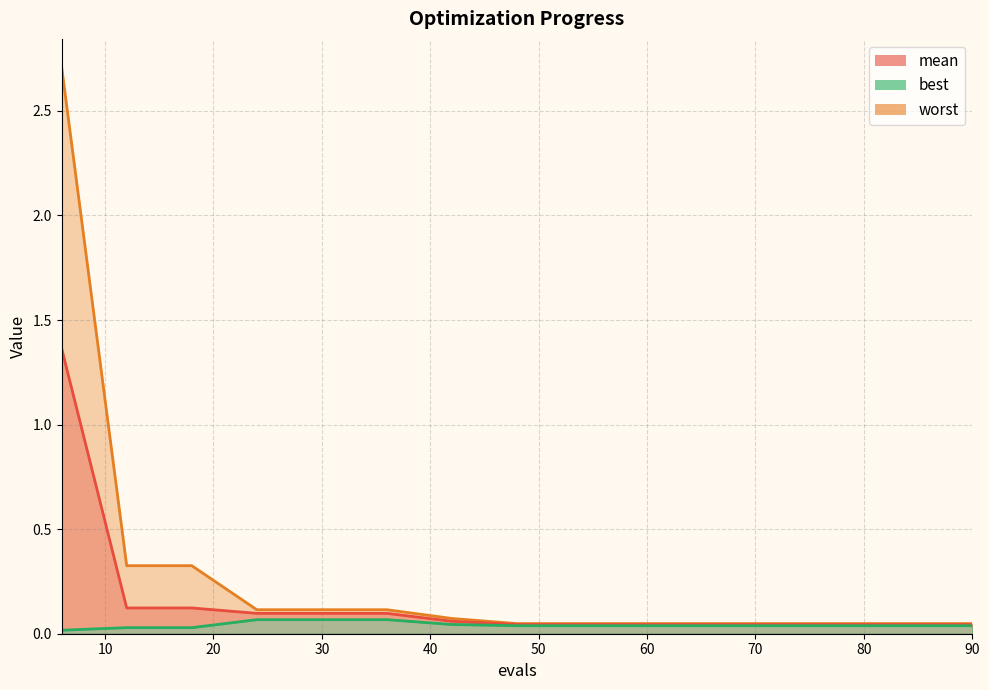

True or false: mean_line has more than 0 points higher than both neighbors.

False